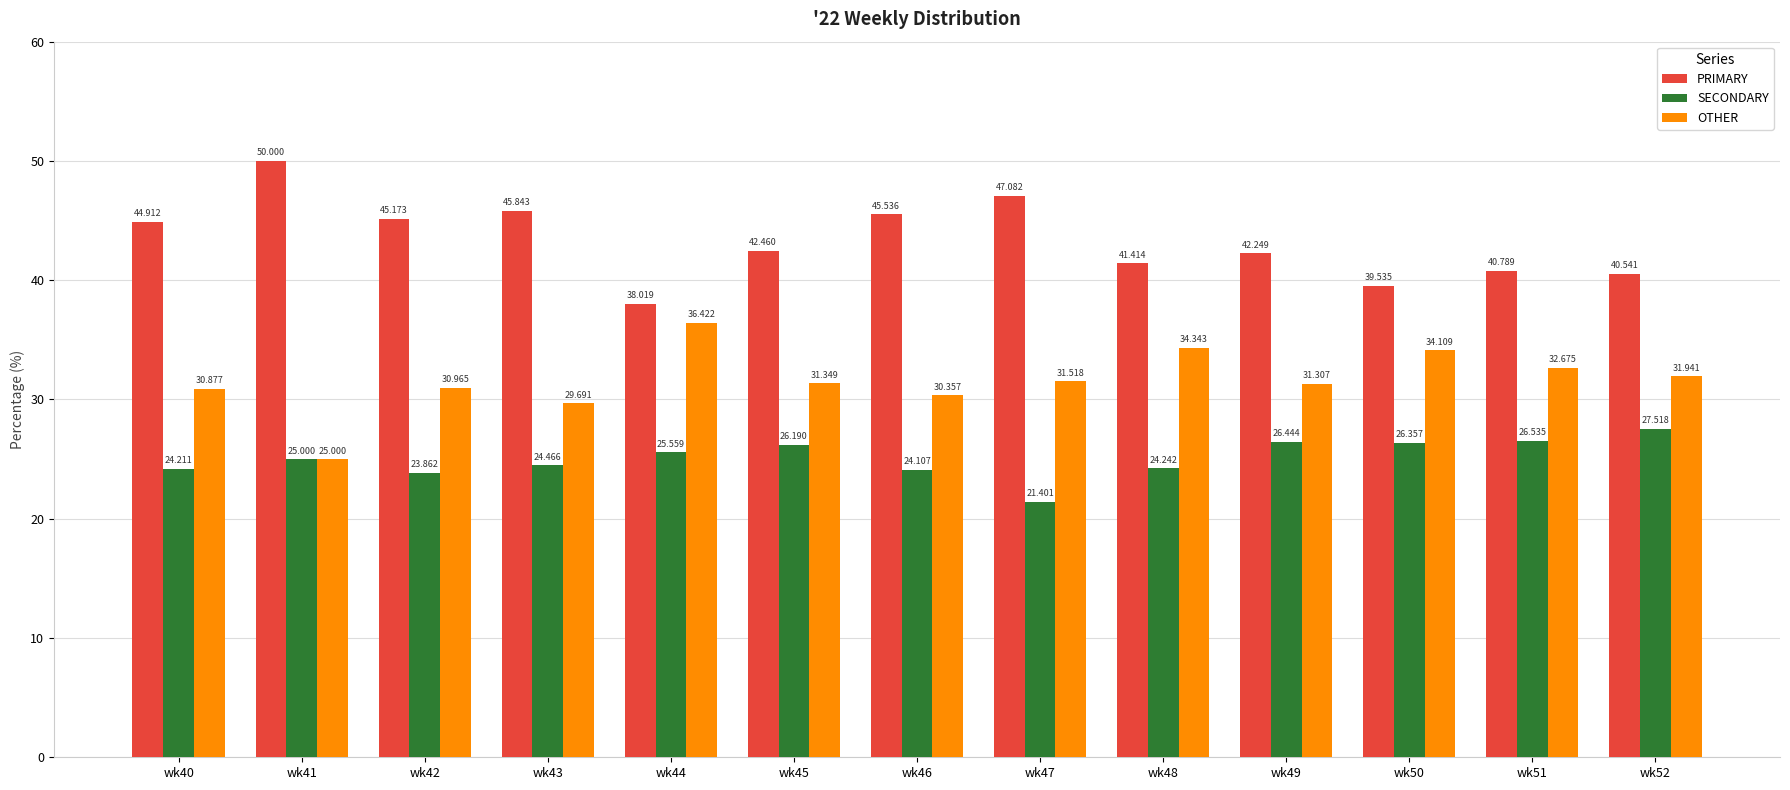

Which series has the largest total across all categories?

PRIMARY